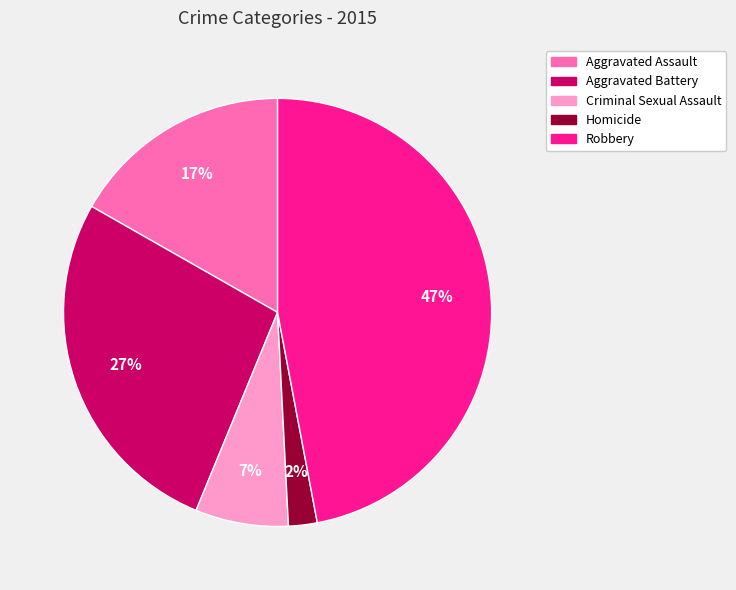

How many segments does this pie chart have?

5